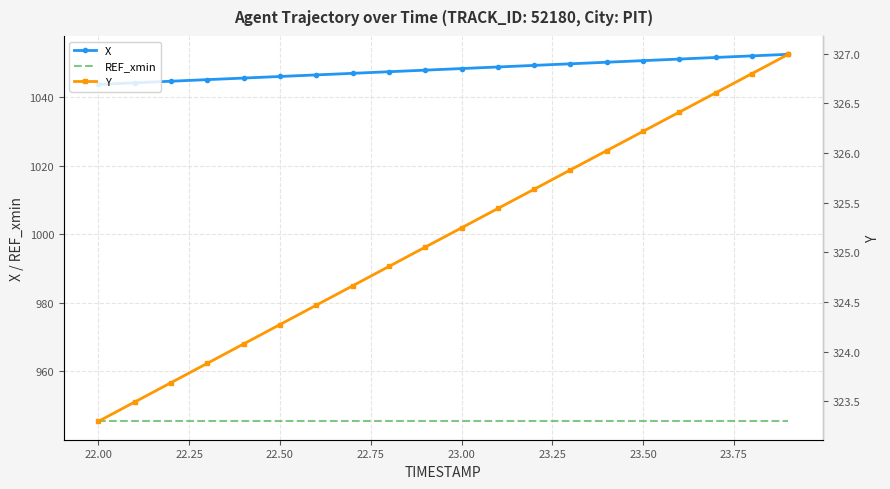

Reading right to left, transcribe all the data shown in this chart.

X: 1052.4	1052.0	1051.5	1051.0	1050.6	1050.1	1049.7	1049.2	1048.7	1048.3	1047.8	1047.4	1046.9	1046.4	1046.0	1045.5	1045.0	1044.6	1044.1	1043.7
REF_xmin: 945.4	945.4	945.4	945.4	945.4	945.4	945.4	945.4	945.4	945.4	945.4	945.4	945.4	945.4	945.4	945.4	945.4	945.4	945.4	945.4
Y: 327.0	326.8	326.6	326.4	326.2	326.0	325.8	325.6	325.4	325.2	325.1	324.9	324.7	324.5	324.3	324.1	323.9	323.7	323.5	323.3